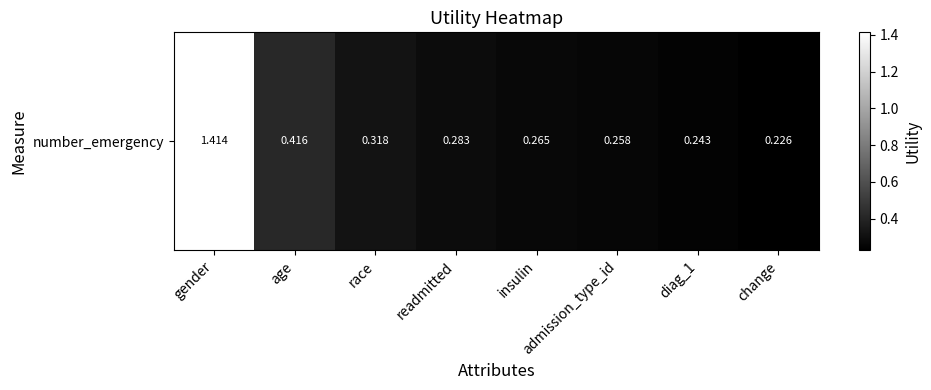

Is it true that the value at diag_1 is 0.1?

False